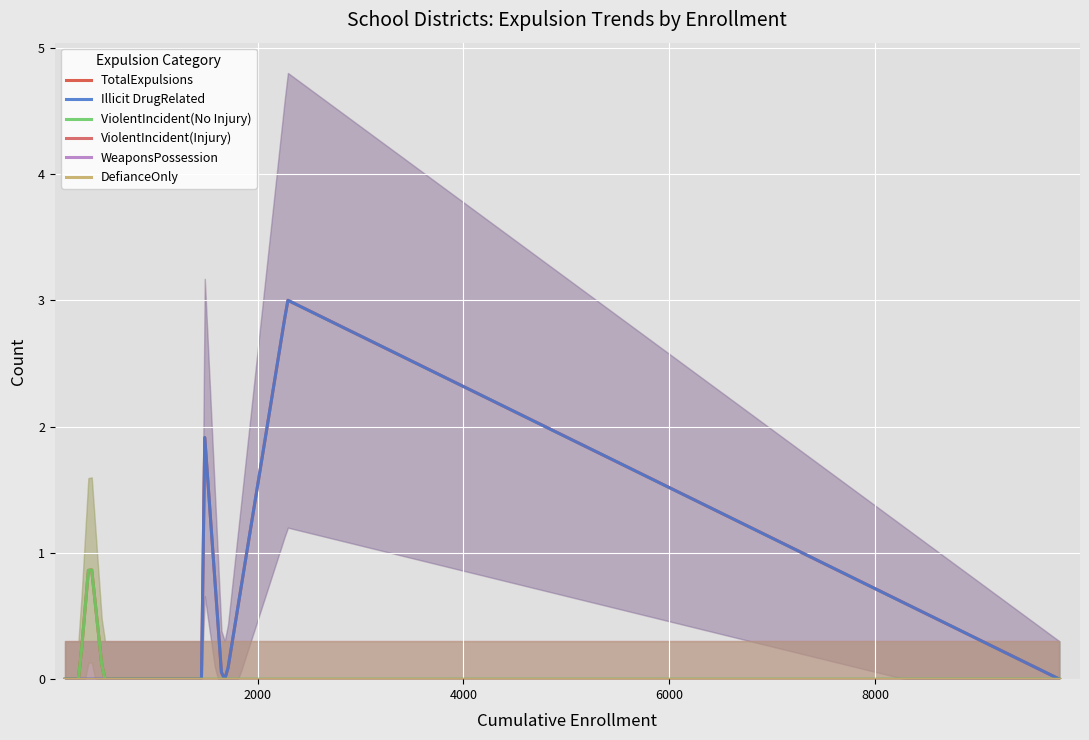

What is the greatest value displayed?

3